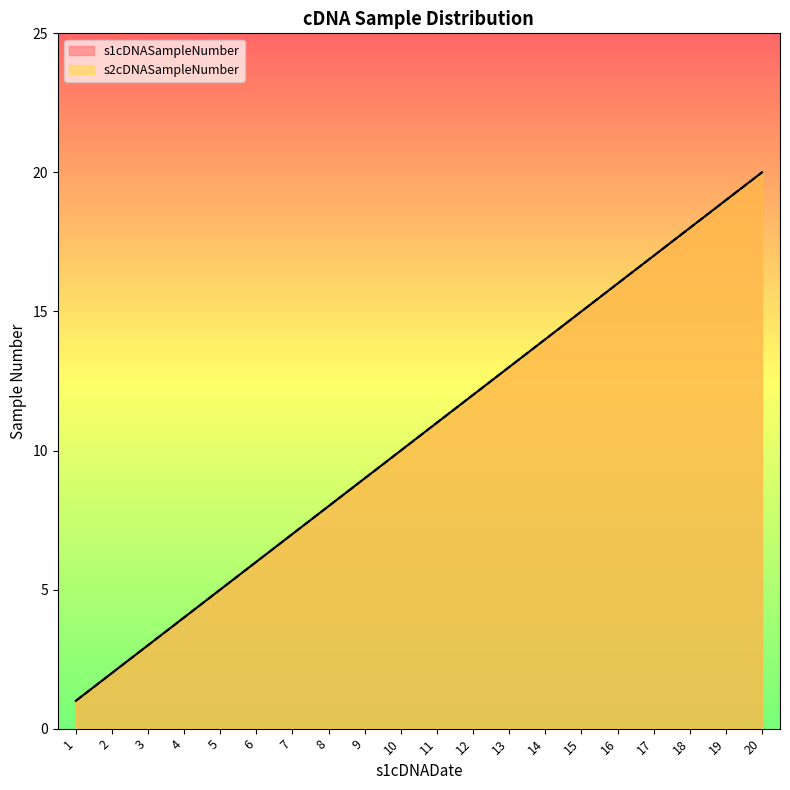

How many data points in s2cDNASampleNumber are less than 11?

10